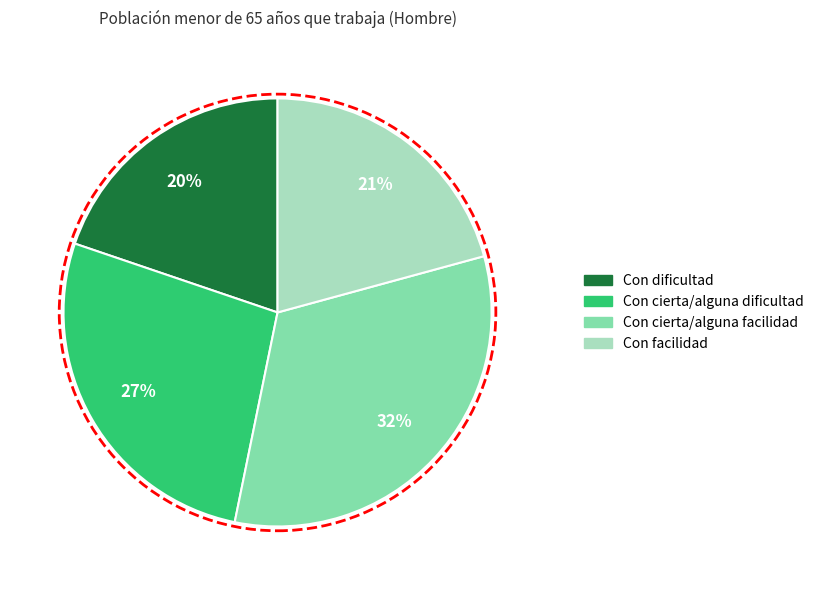

How many slices are in this pie chart?

4